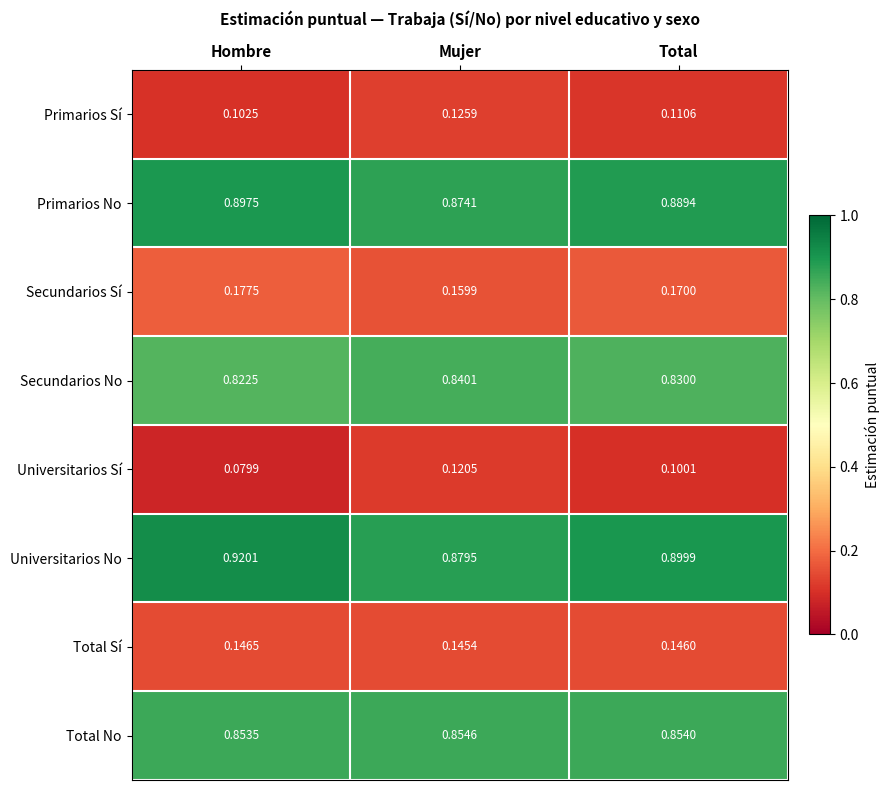

Where is Secundarios Sí nearest to the value 0?

Mujer